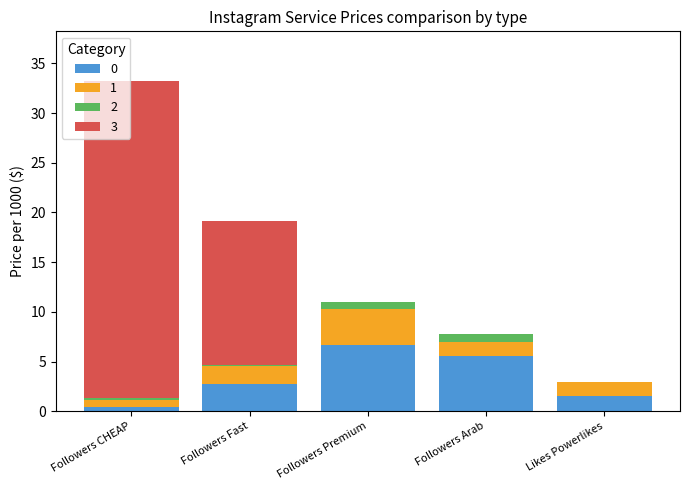

Is it true that 0 equals 6.7 at Followers Premium?

True